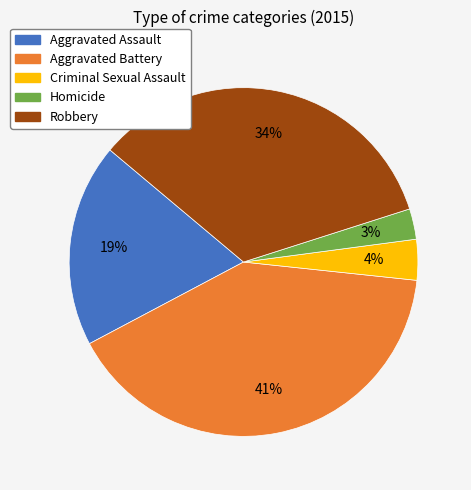

Rank the categories by value from highest to lowest.

Aggravated Battery, Robbery, Aggravated Assault, Criminal Sexual Assault, Homicide